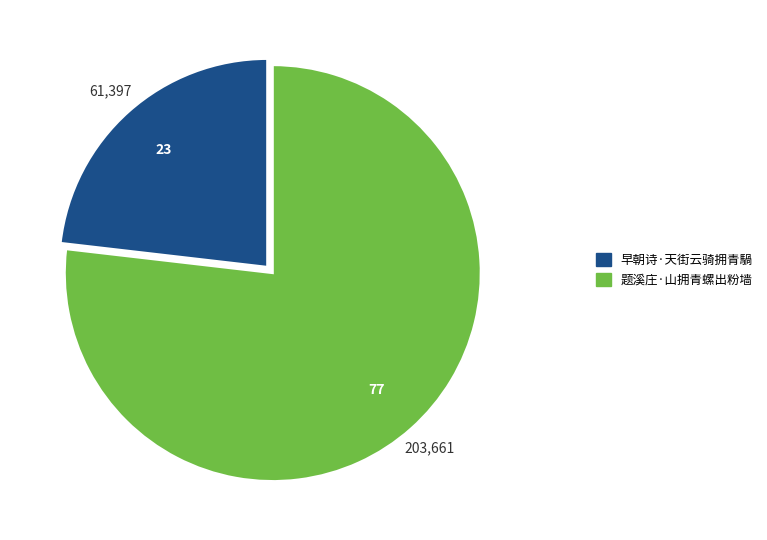

Rank the categories by value from lowest to highest.

早朝诗·天街云骑拥青騧, 题溪庄·山拥青螺出粉墙